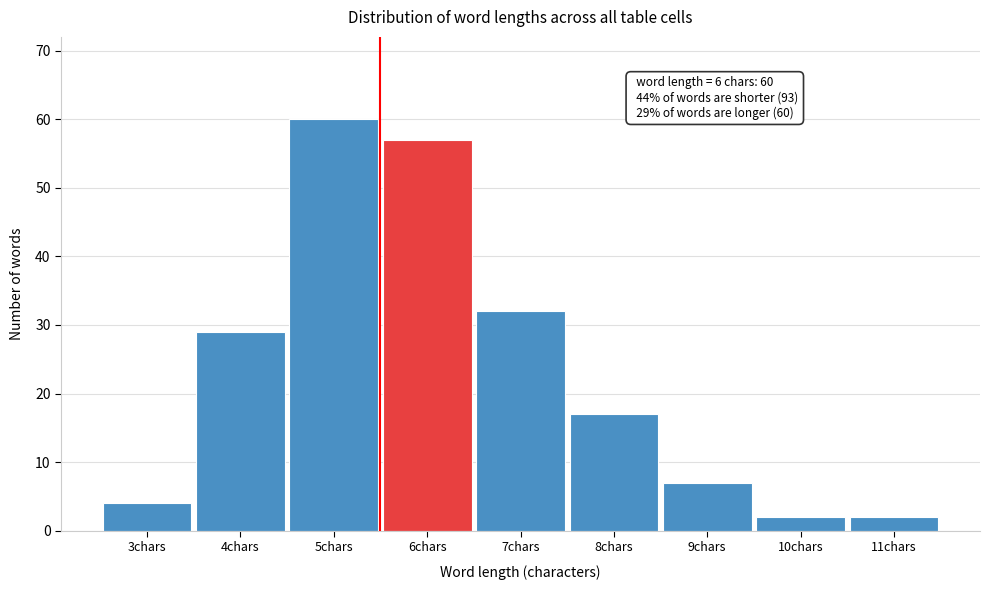

Reading left to right, what are all the values shown in this chart?

3chars=4	4chars=29	5chars=60	6chars=57	7chars=32	8chars=17	9chars=7	10chars=2	11chars=2